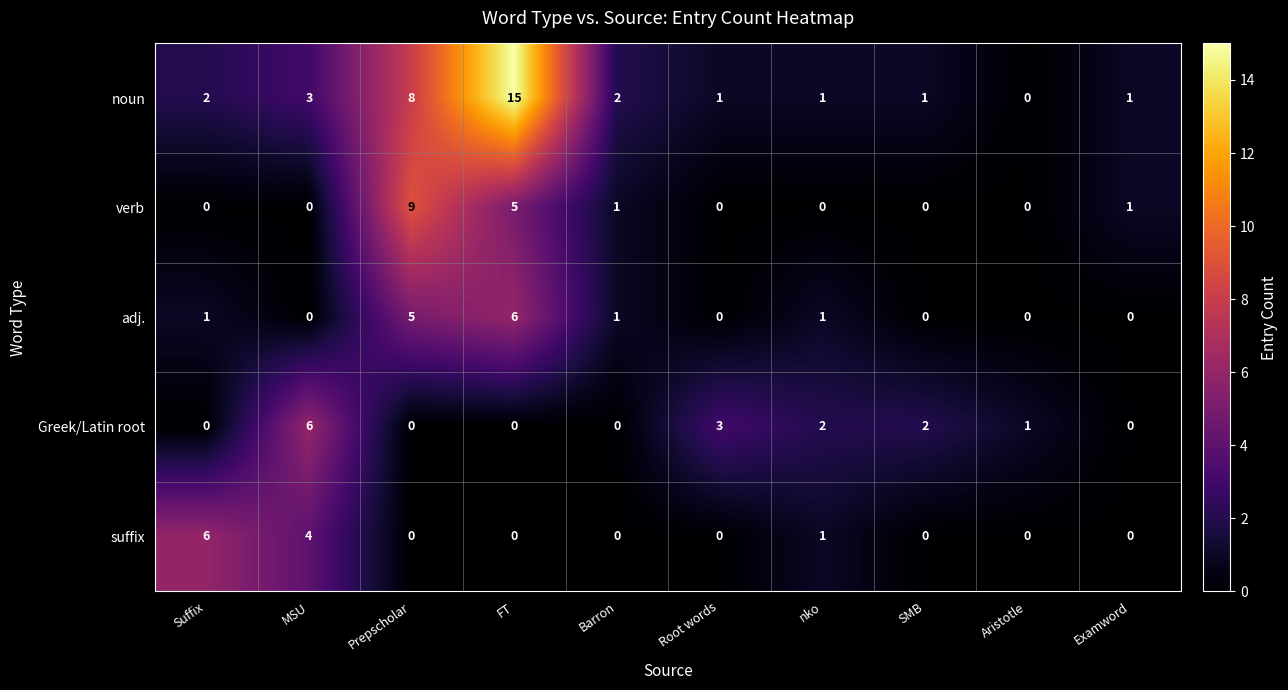

True or false: verb has a value of 0 at Suffix.

True